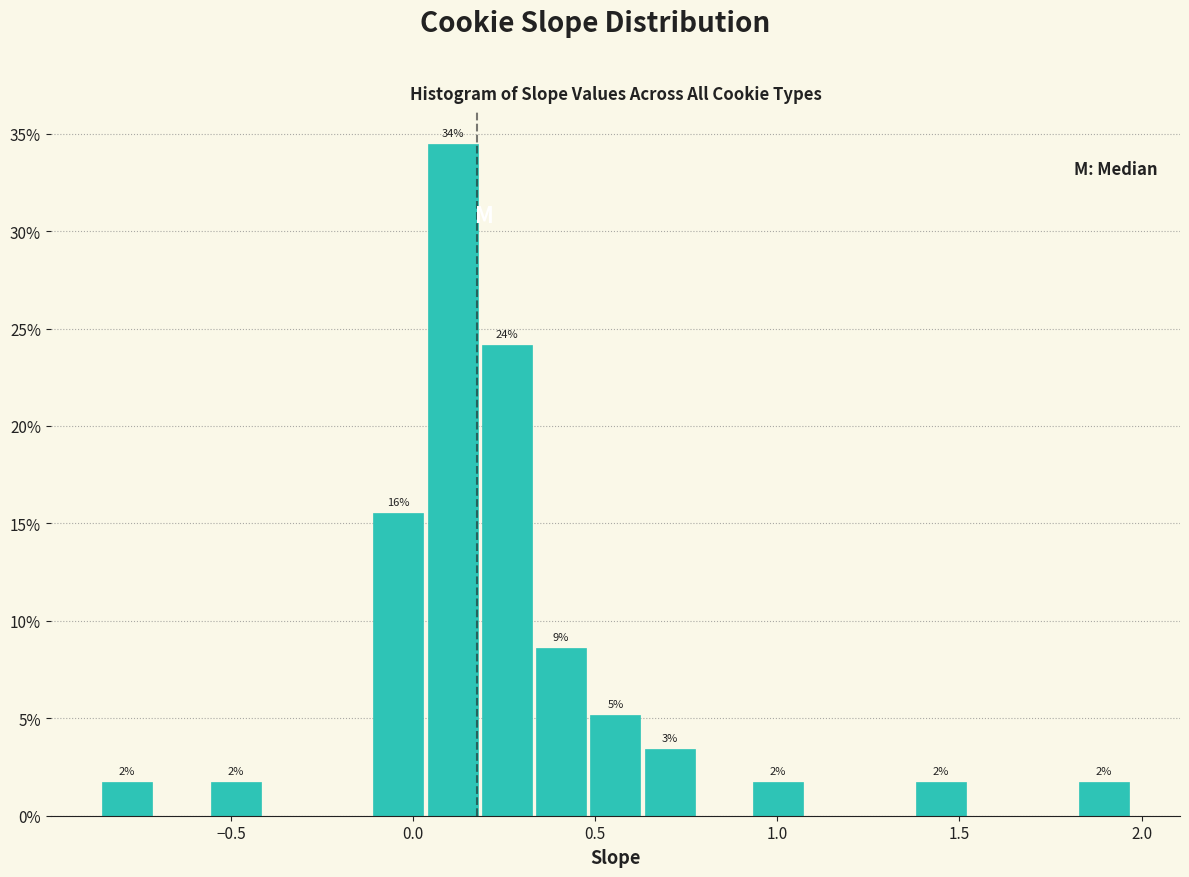

Around what value on the x-axis is the tallest bar? Give the approximate position of its centre, as read against the axis.

0.10